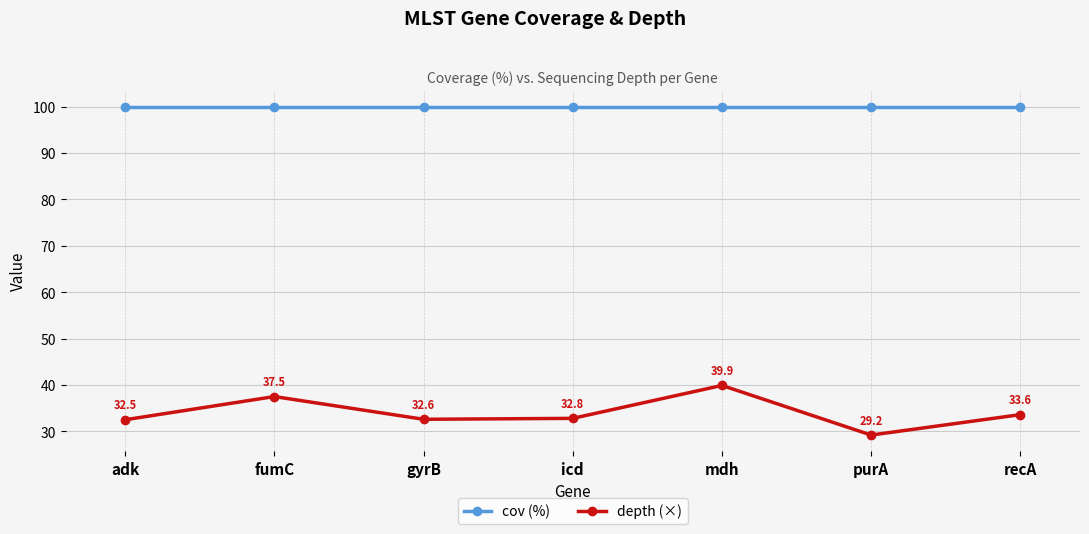

What are all the series names shown in the legend?

cov (%), depth (×)